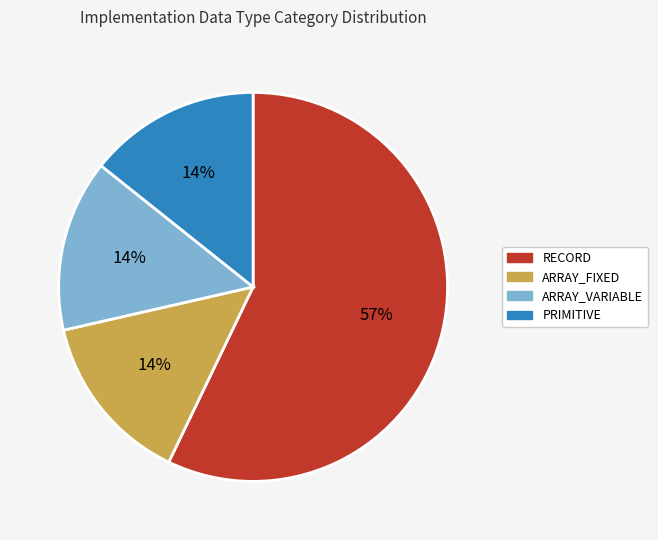

To the nearest percent, what portion does ARRAY_FIXED represent?

14%